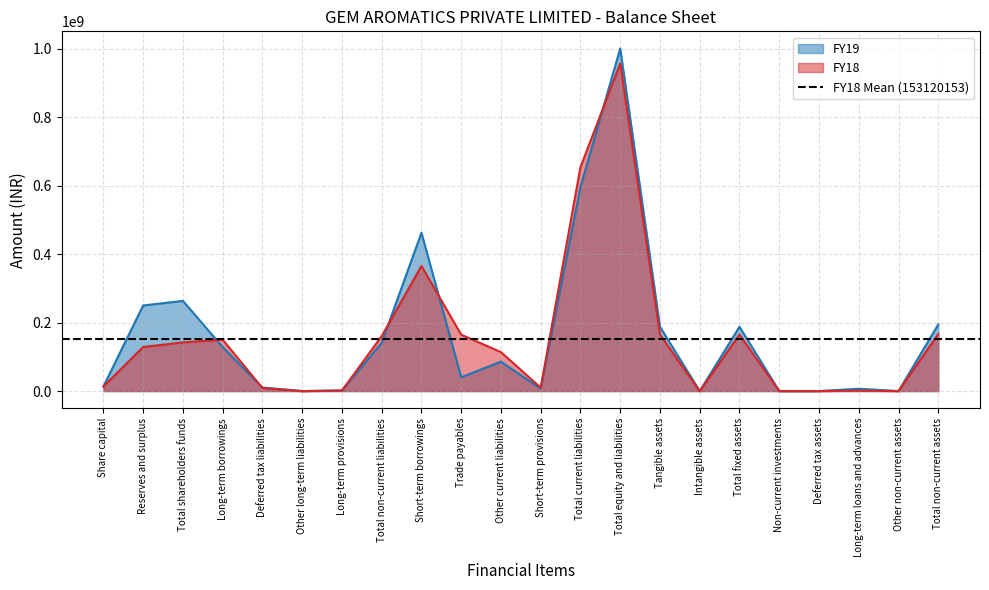

What is the total value across all series at Short-term borrowings?

827965080